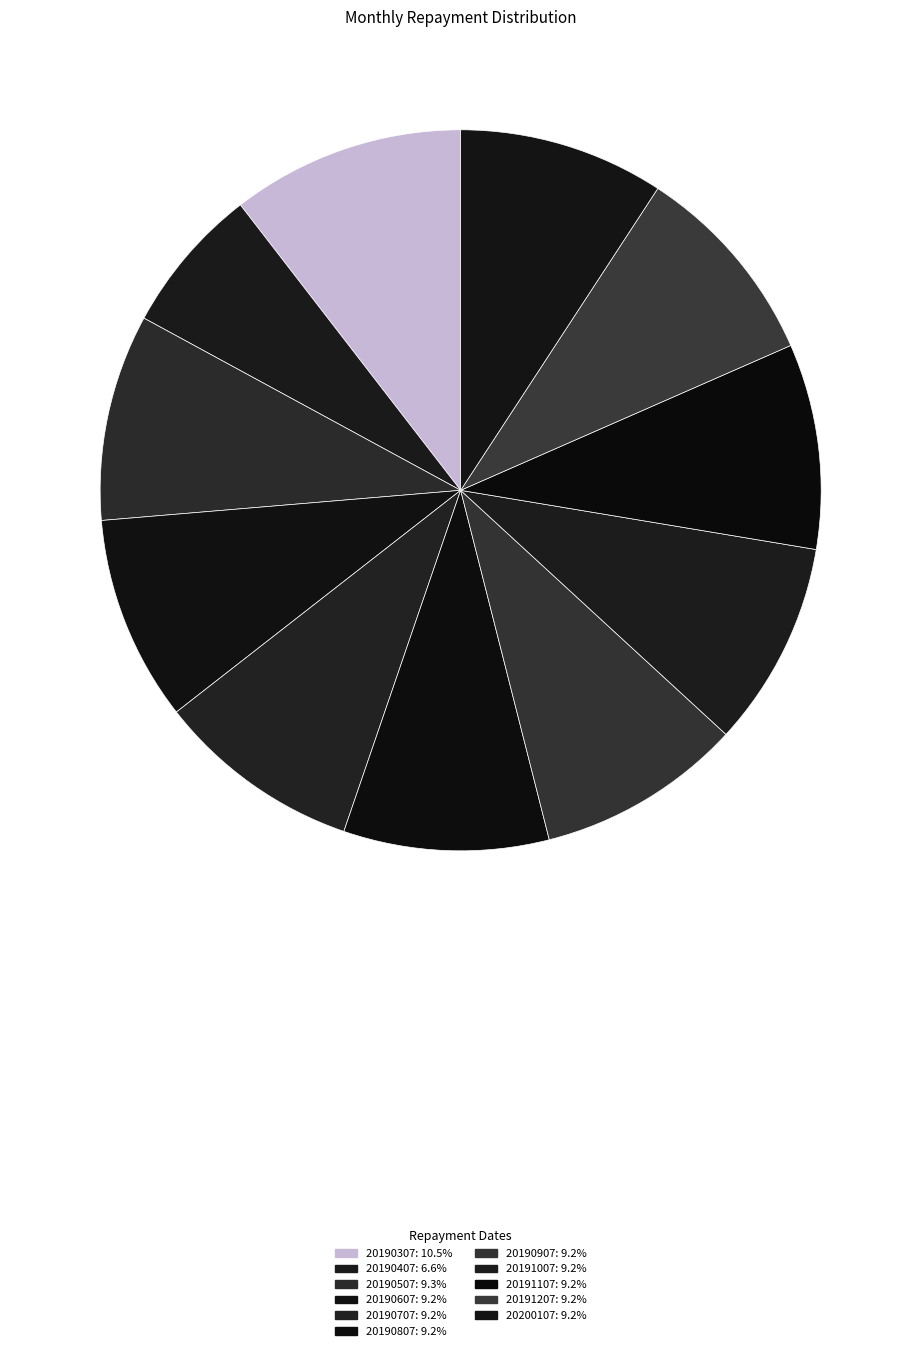

How many slices are in this pie chart?

11